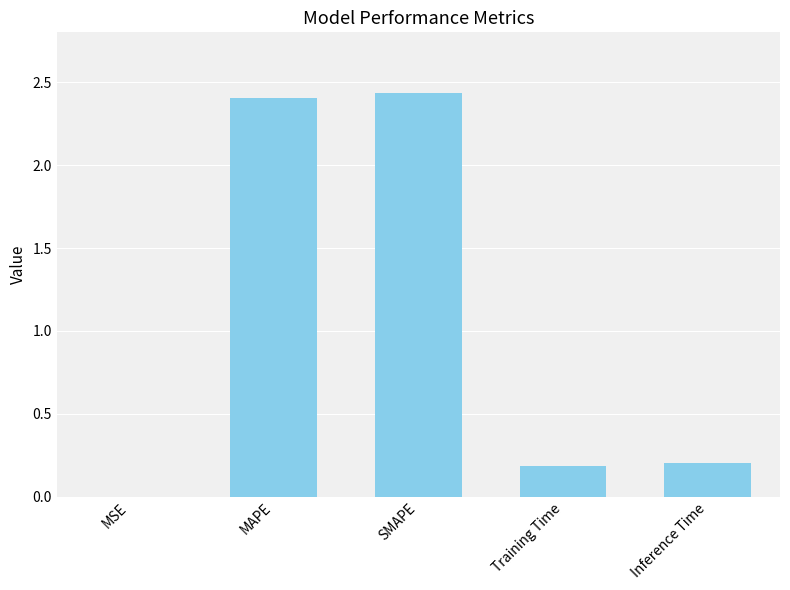

Approximately how many times larger is the value at SMAPE compared to MAPE?

1.0